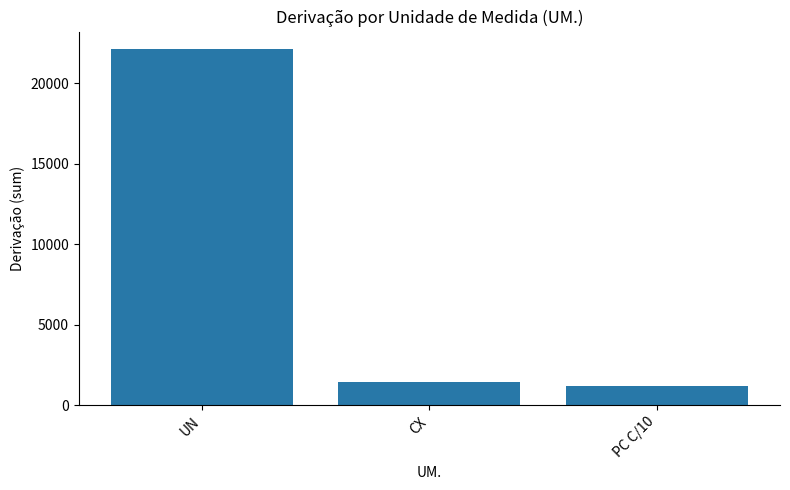

List the labels in order of value, smallest first.

PC C/10, CX, UN